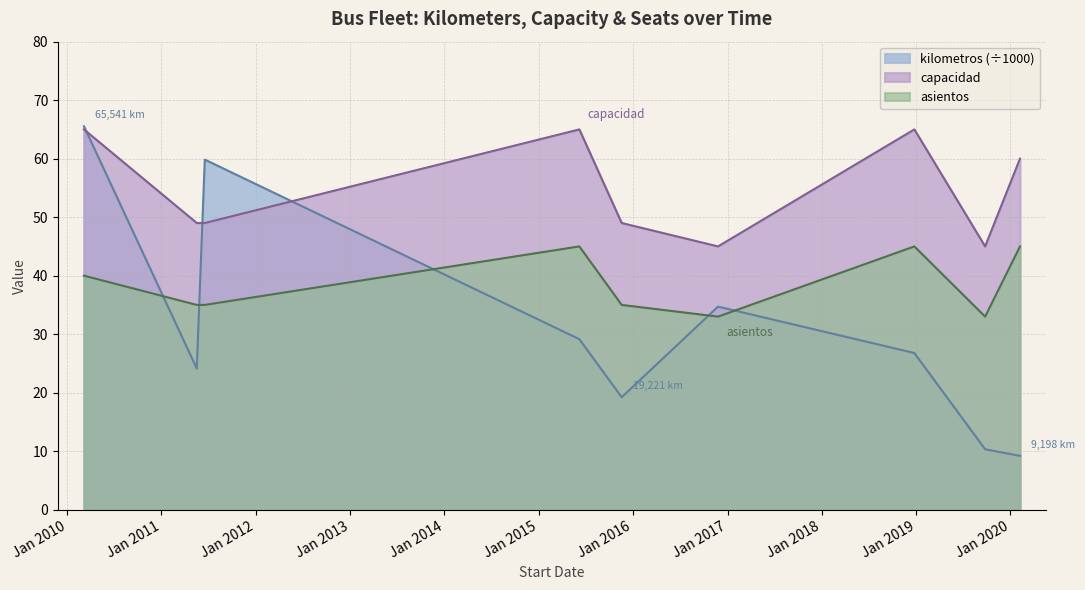

Between 18/6/2011 and 7/2/2020, which series saw the biggest shift?

kilometros